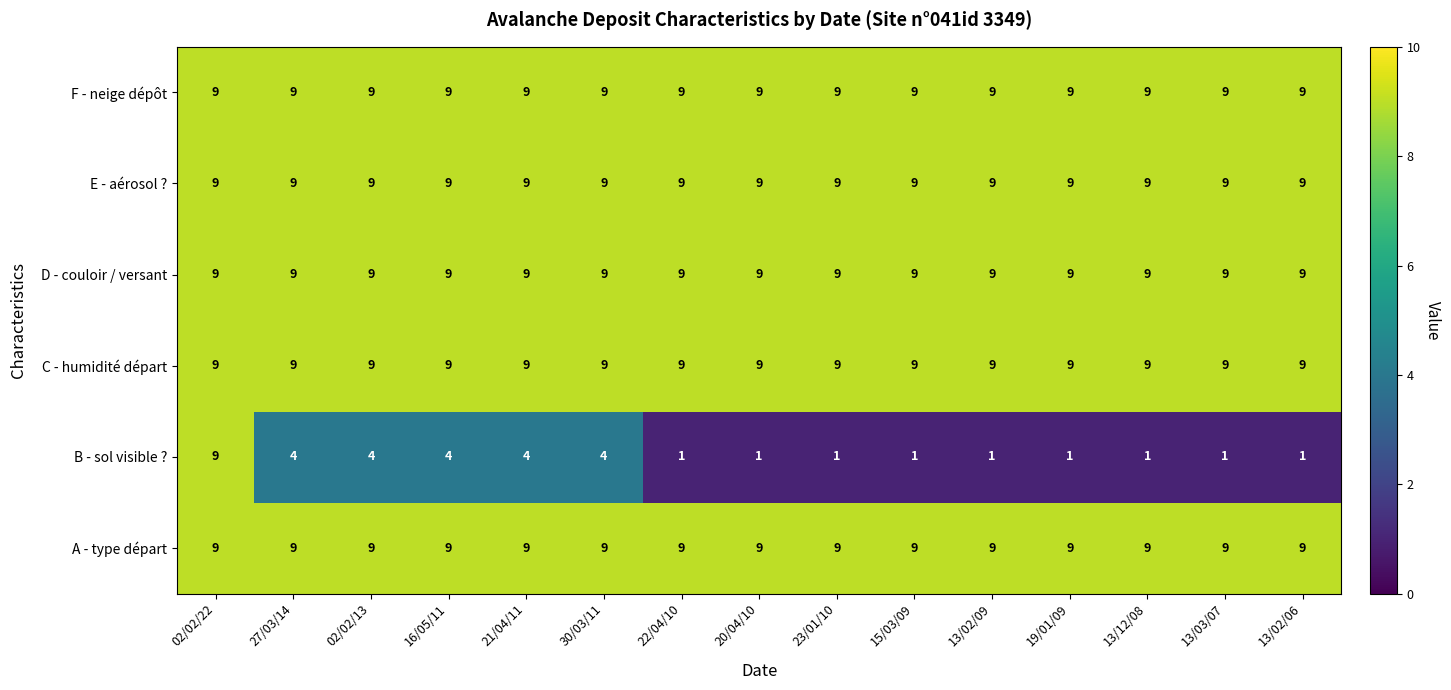

Is it true that A - type départ equals 16 at 16/05/11?

False